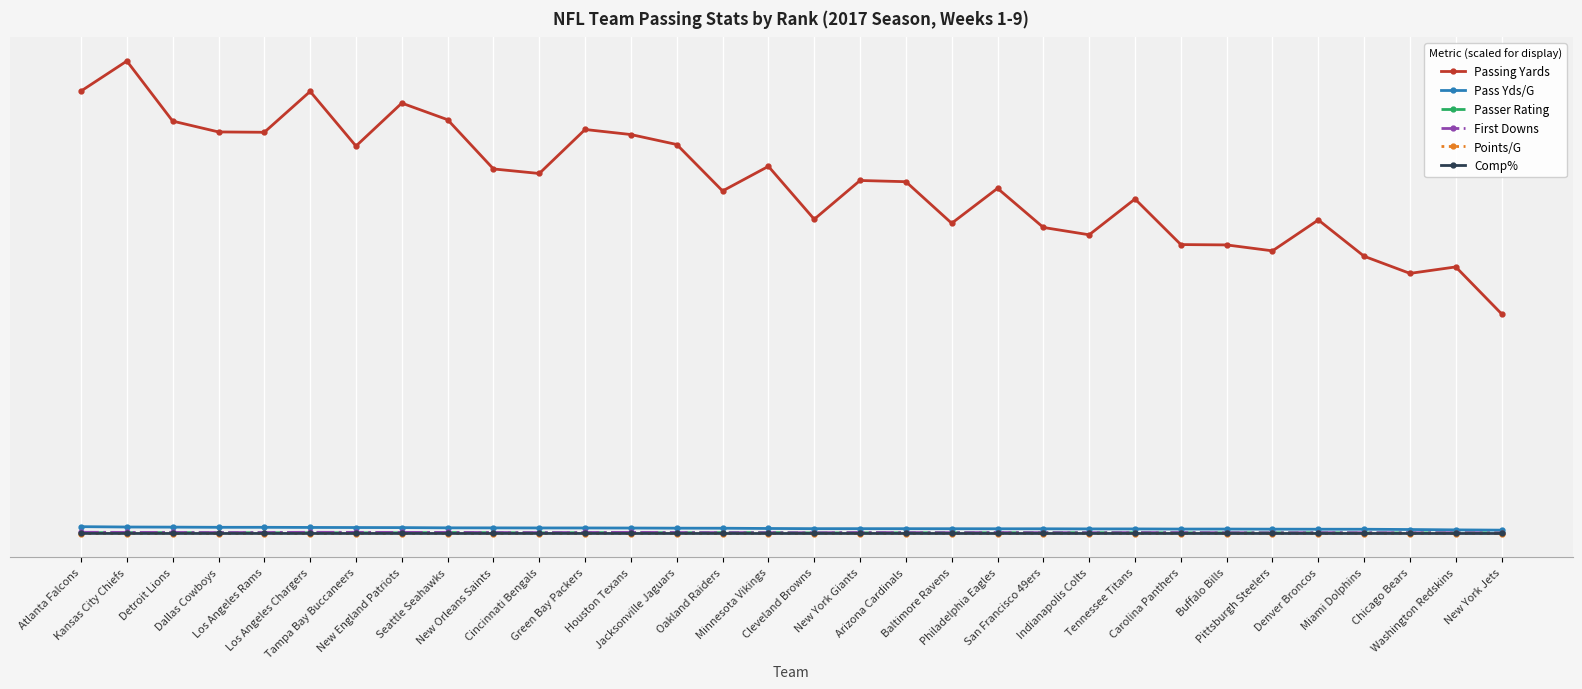

Does the chart display data point markers on the line(s)?

Yes